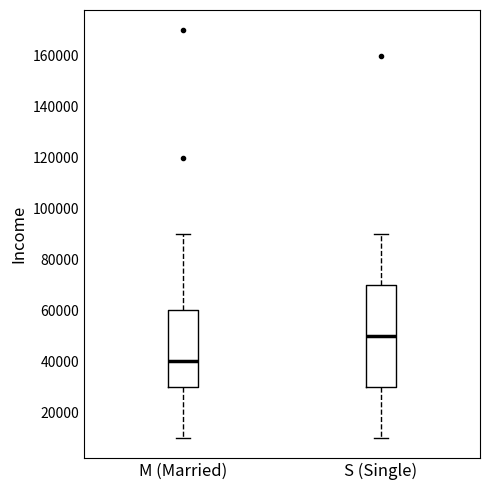

Reading left to right, read every box against the y-axis: the position of its median line, the range the box covers, and the ends of its whiskers. The values are not printed on the chart, so give them approximately, as read against the axis.

M (Married): median 40000, box 30000 to 60000, whiskers 10000 to 90000
S (Single): median 50000, box 30000 to 70000, whiskers 10000 to 90000